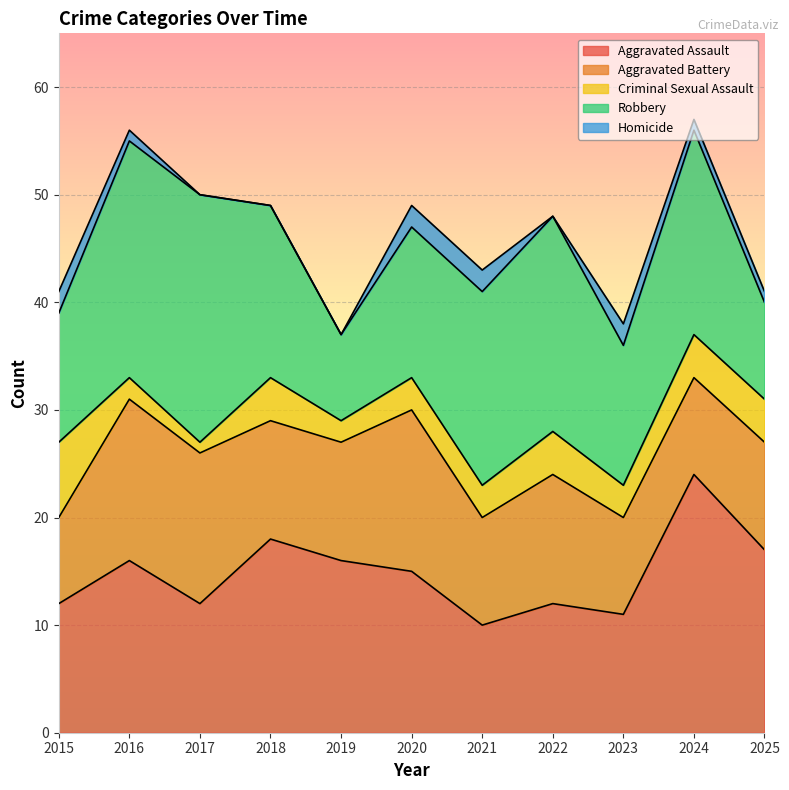

What is the total value across all series at 2022?

48